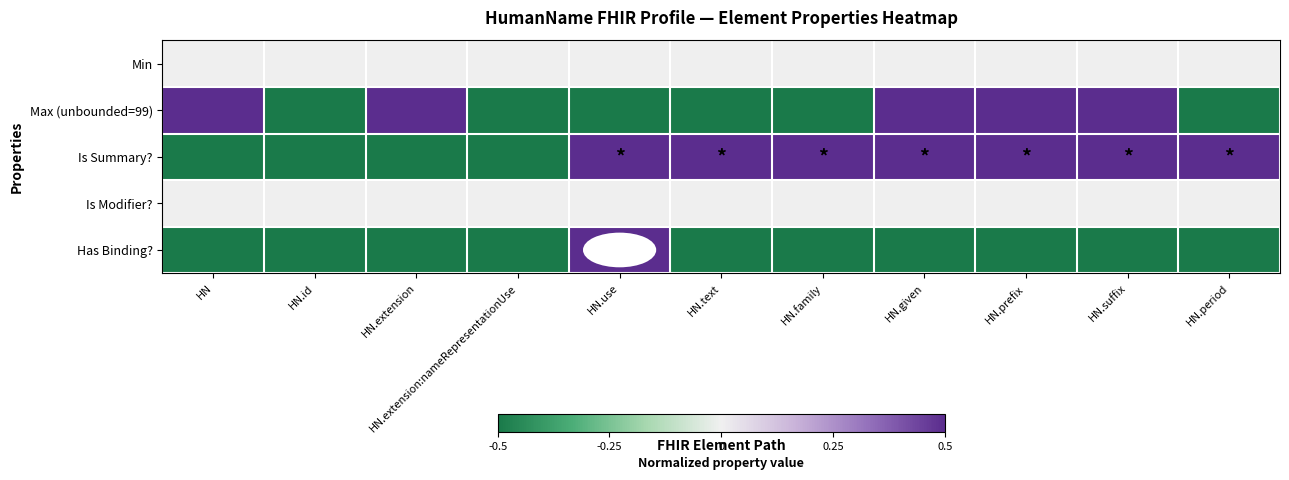

Which series has the largest total across all categories?

Is Summary?